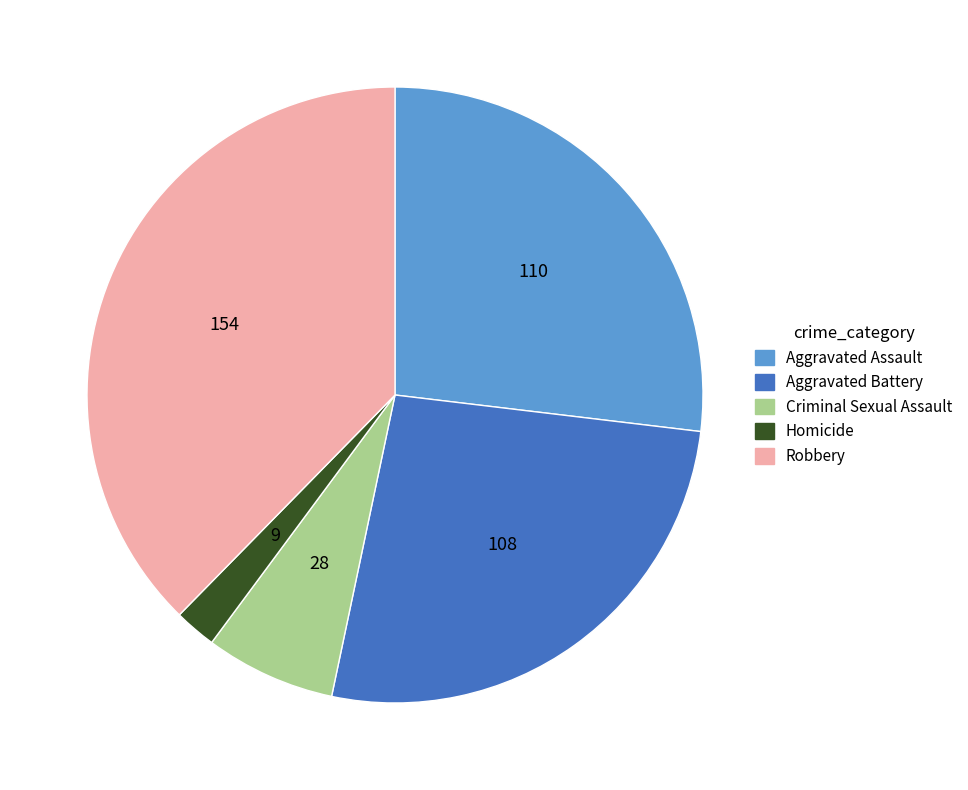

What is the ratio of the value at Criminal Sexual Assault to the value at Aggravated Assault?

0.3